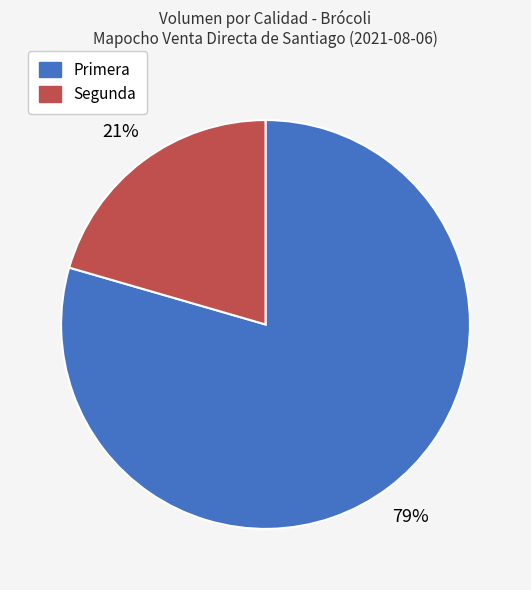

Combined, do Primera and Segunda account for over 50%?

Yes